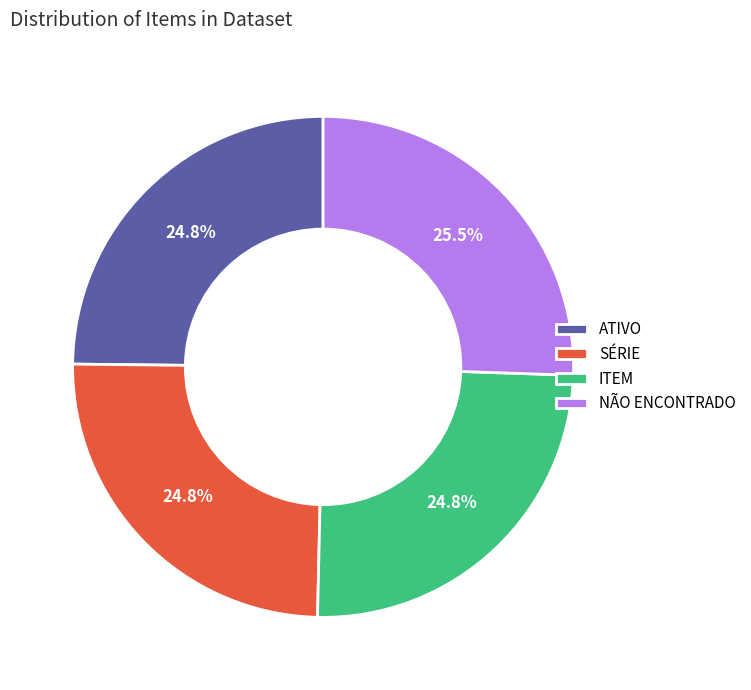

Is there a majority slice in this chart?

No